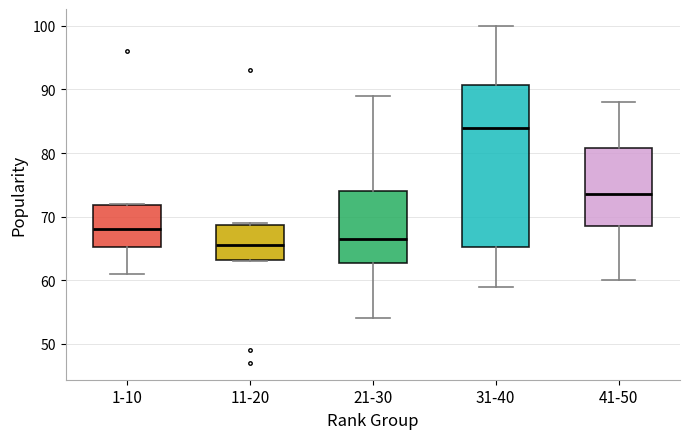

Reading left to right, read every box against the y-axis: the position of its median line, the range the box covers, and the ends of its whiskers. The values are not printed on the chart, so give them approximately, as read against the axis.

1-10: median 68, box 65 to 72, whiskers 61 to 72
11-20: median 66, box 63 to 69, whiskers 63 to 69
21-30: median 67, box 63 to 74, whiskers 54 to 89
31-40: median 84, box 65 to 91, whiskers 59 to 100
41-50: median 74, box 69 to 81, whiskers 60 to 88